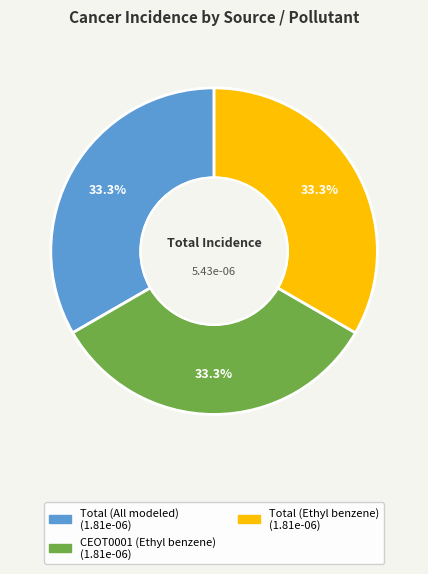

Does any single category account for the majority?

No